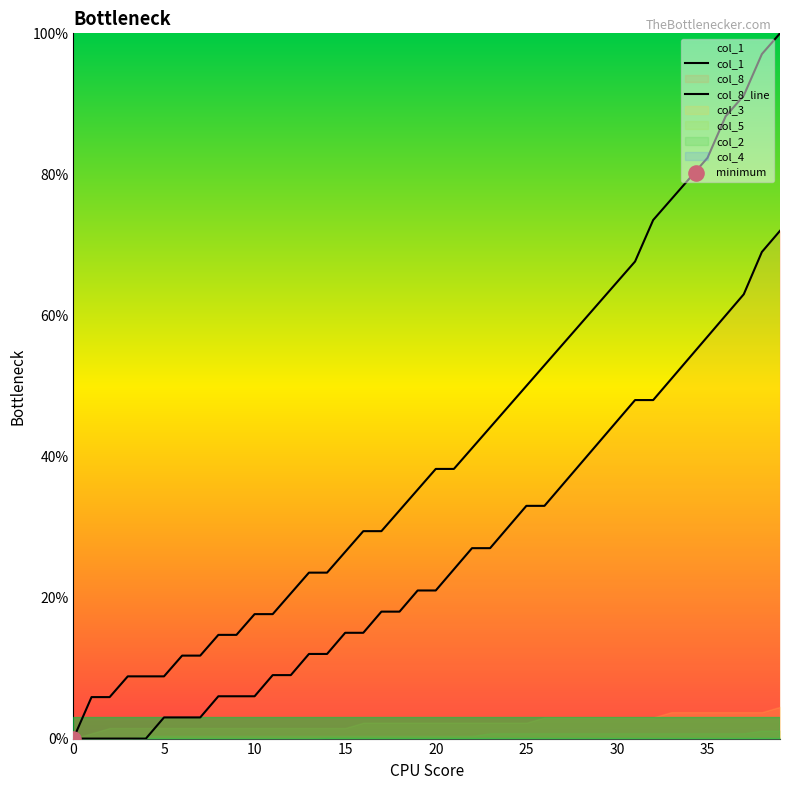

What is the total value across all series at 21?

62.2